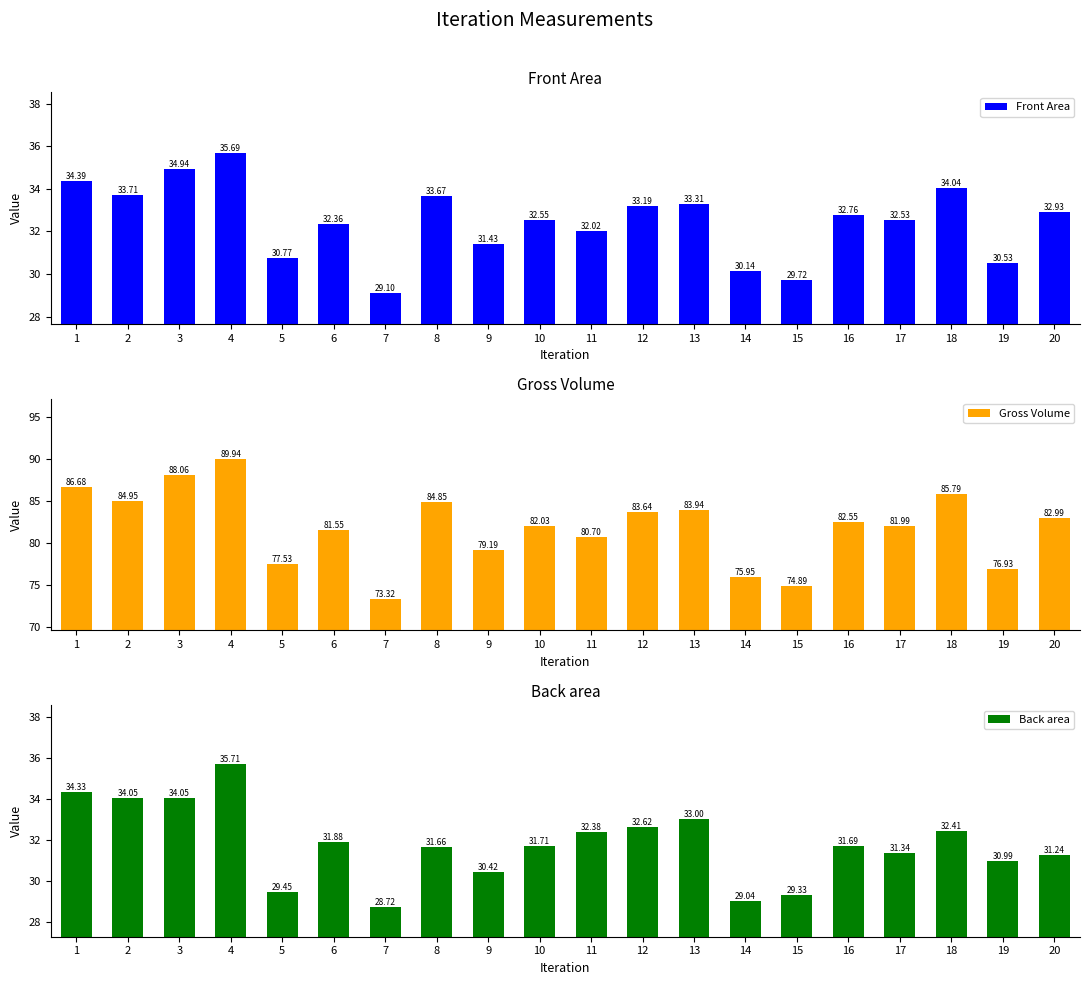

What is the difference between the maximum and minimum values in the Back area series?

7.0